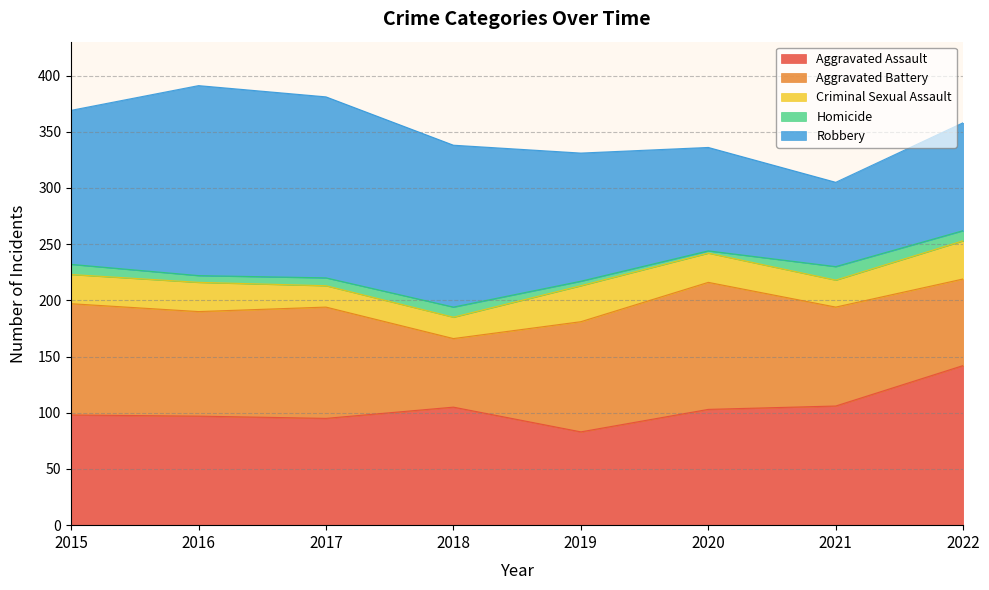

Which series has the largest range (max minus min)?

Robbery